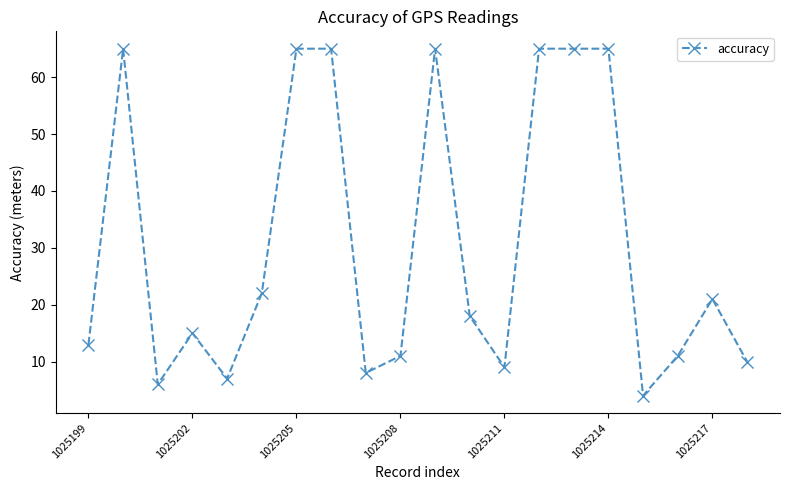

What is the sum of all values?

610